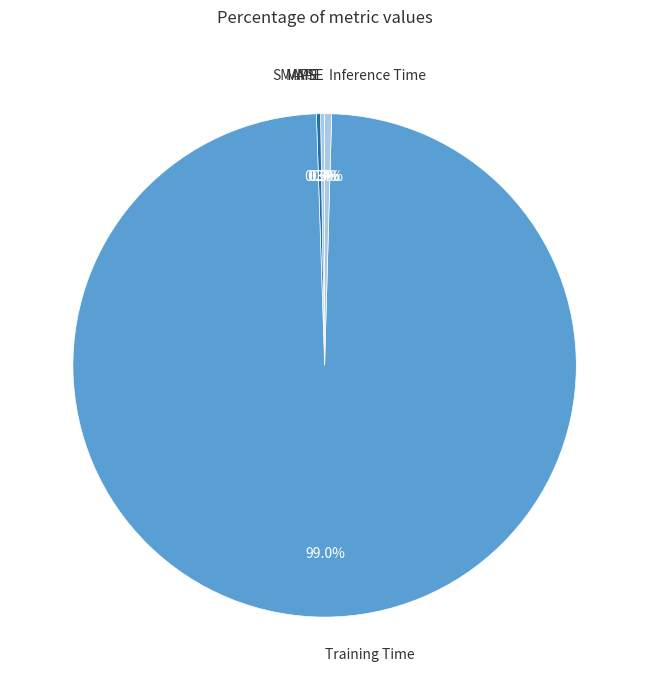

What is the largest slice in the pie chart?

Training Time